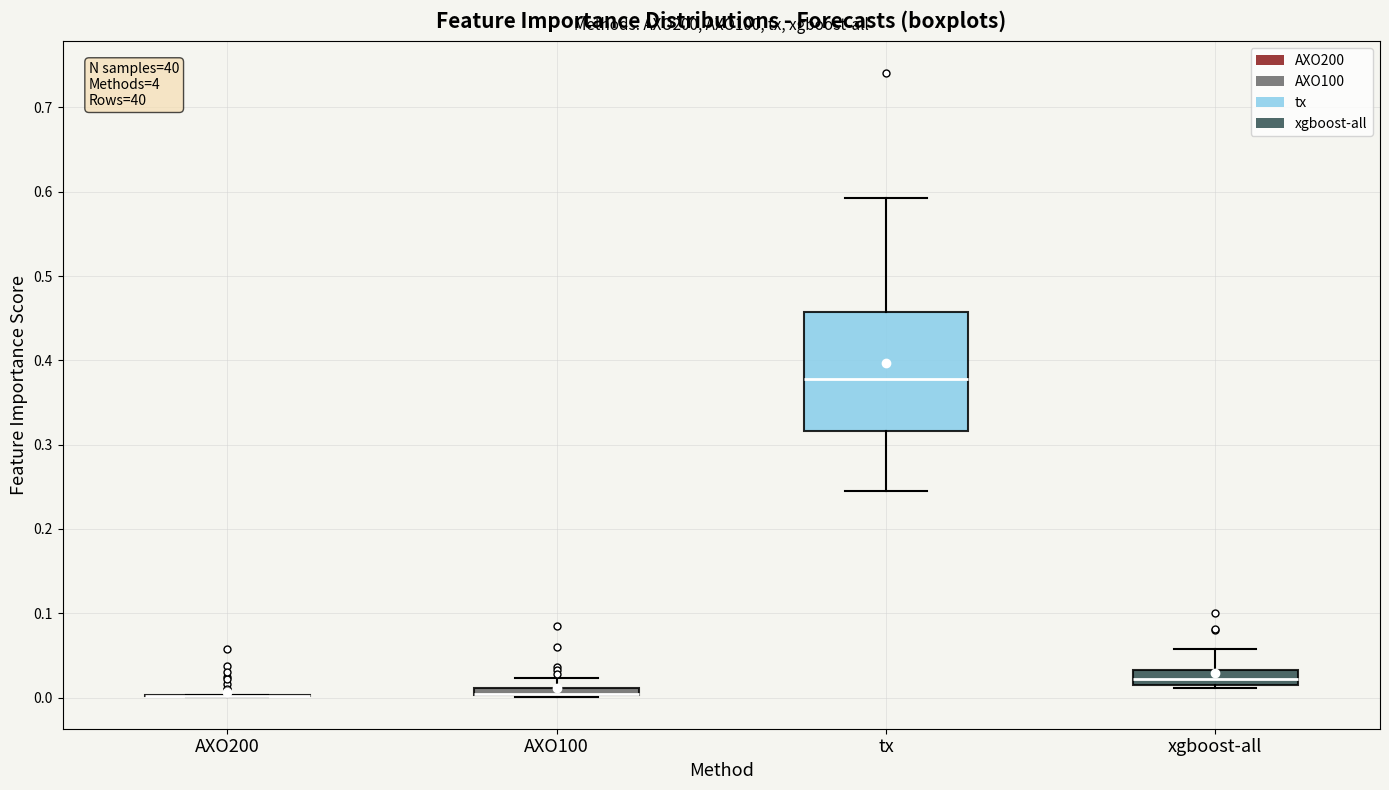

Comparing the boxes themselves (not the whiskers), which one is the tallest?

tx